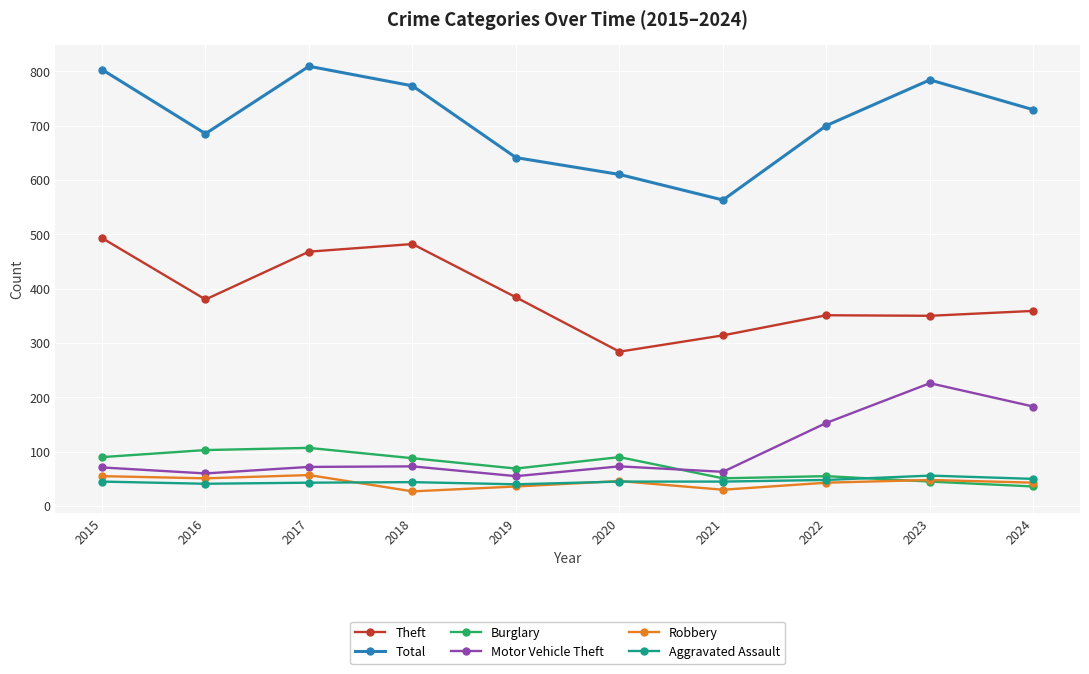

Count the number of categories in the chart.

10